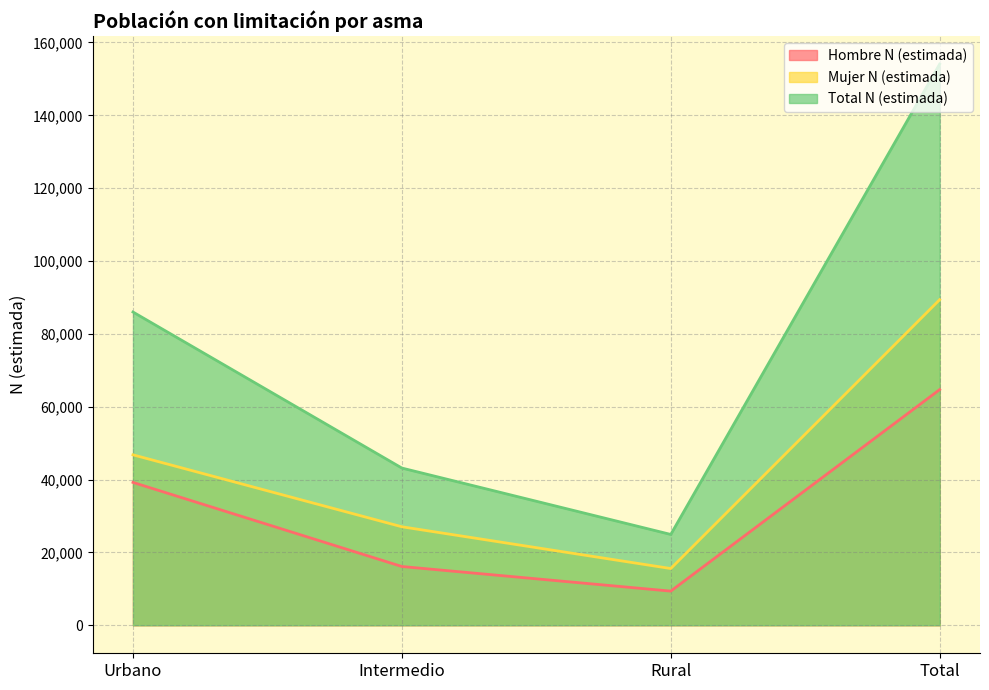

List the series in order of their overall mean, lowest first.

Hombre N (estimada), Mujer N (estimada), Total N (estimada)